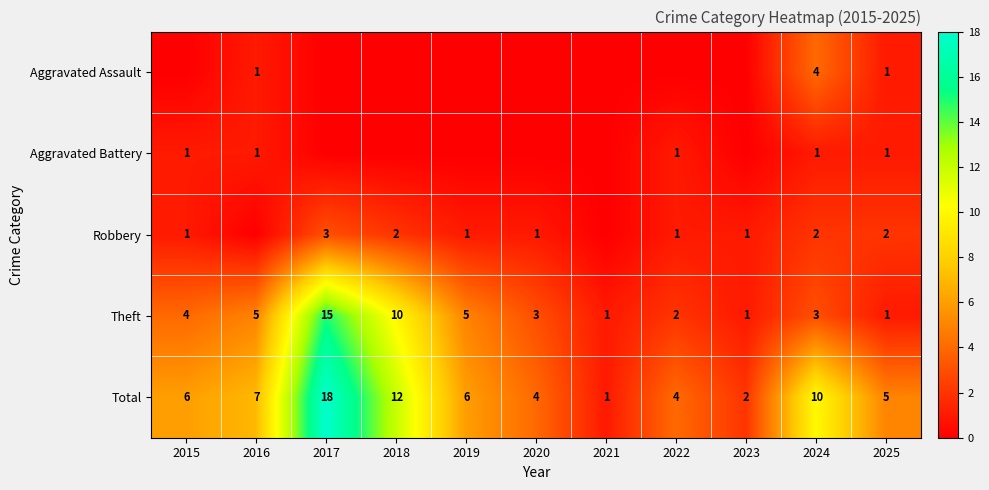

At which label is Total closest to 9?

2024